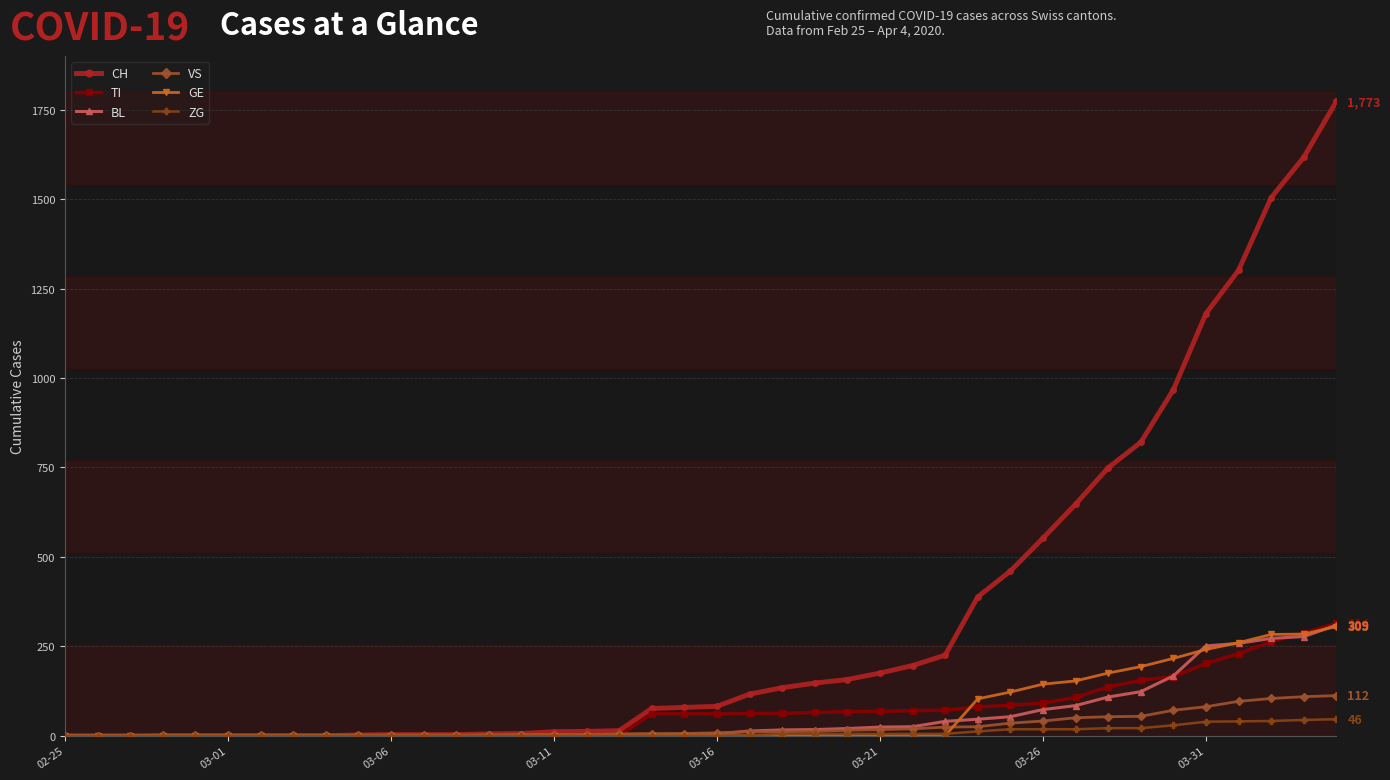

At how many categories does at least one series exceed 1386?

3